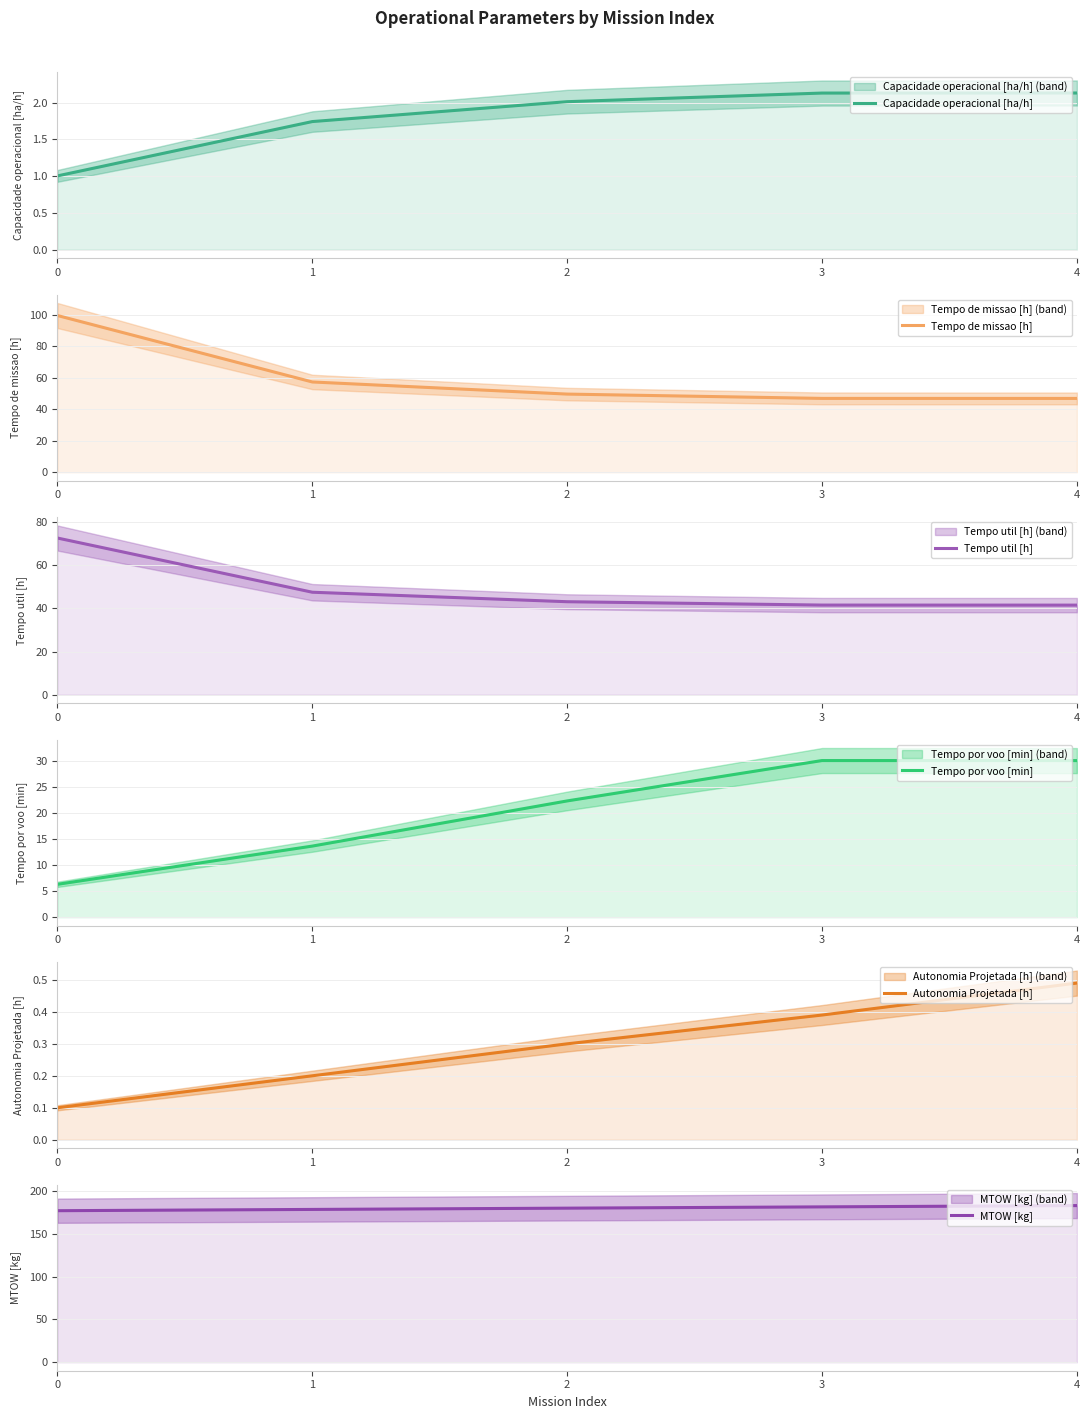

The value of Tempo por voo [min] at 4 is 30.0. True or false?

True